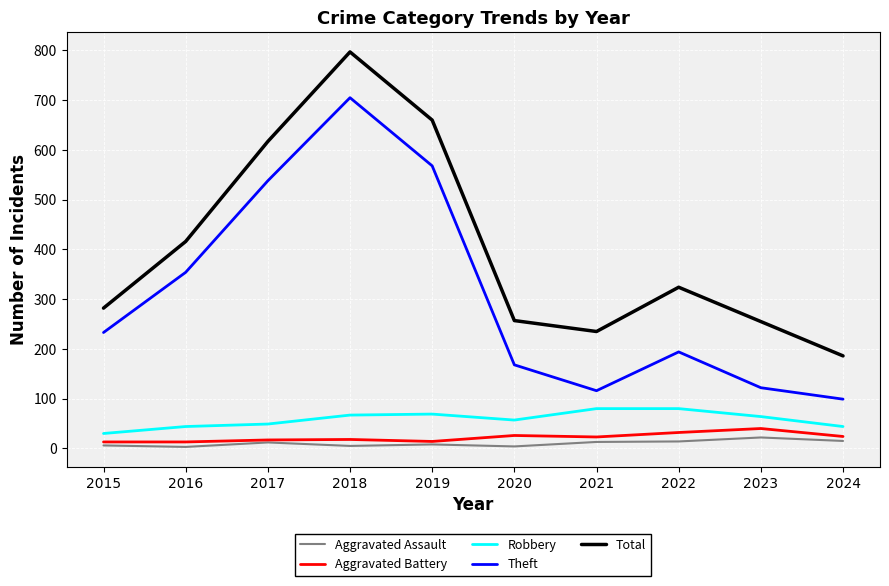

Which category has the lowest value in the Total series?

2024